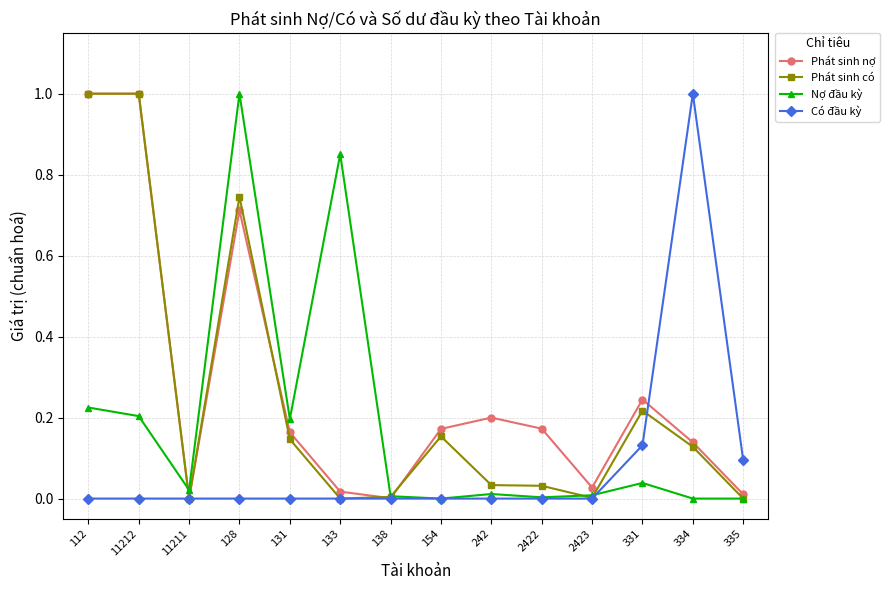

What is the greatest value displayed?

1.0